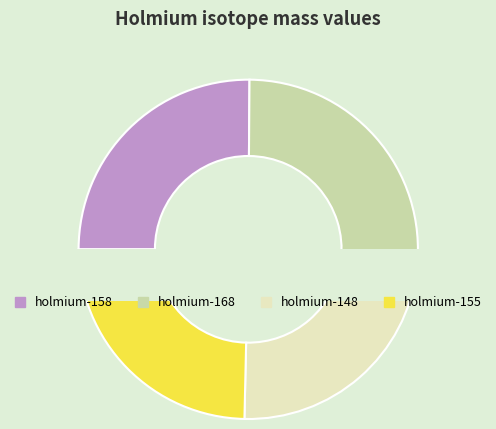

Is it true that holmium-148 is 17% of the pie?

False